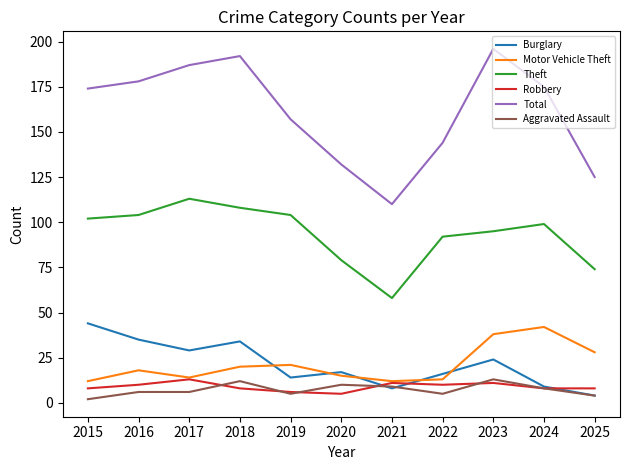

The value of Theft at 2016 is 104. True or false?

True